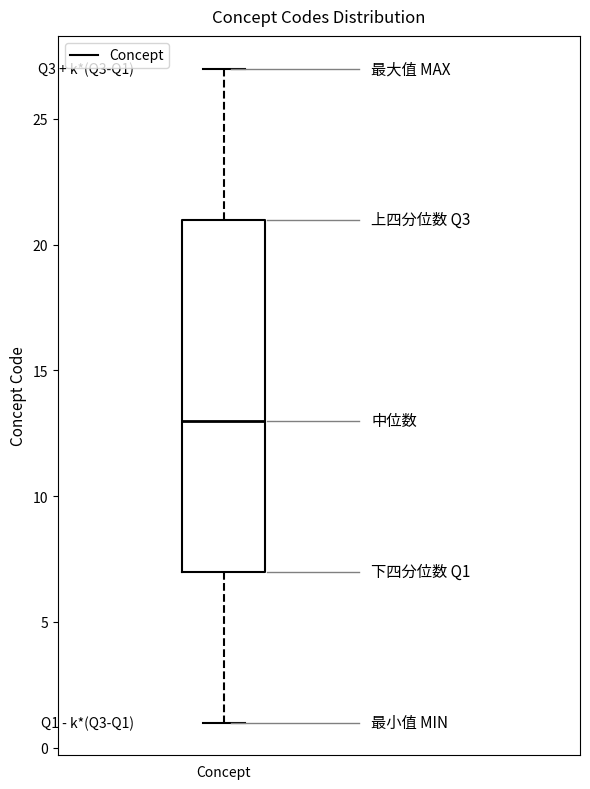

Read this box plot against the y-axis: the position of the median line, the range covered by the box, and the ends of both whiskers. The values are not printed on the chart, so give them approximately, as read against the axis.

median 13, box 7 to 21, whiskers 1 to 27